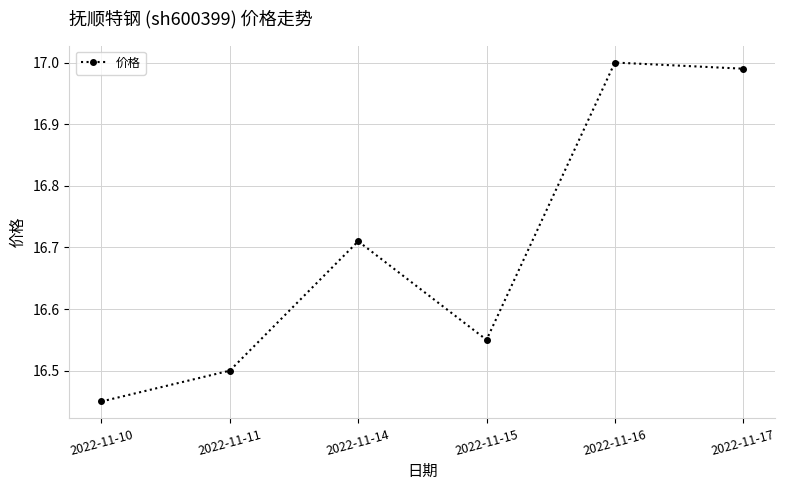

Is it true that the value at 2022-11-17 is 6.1?

False